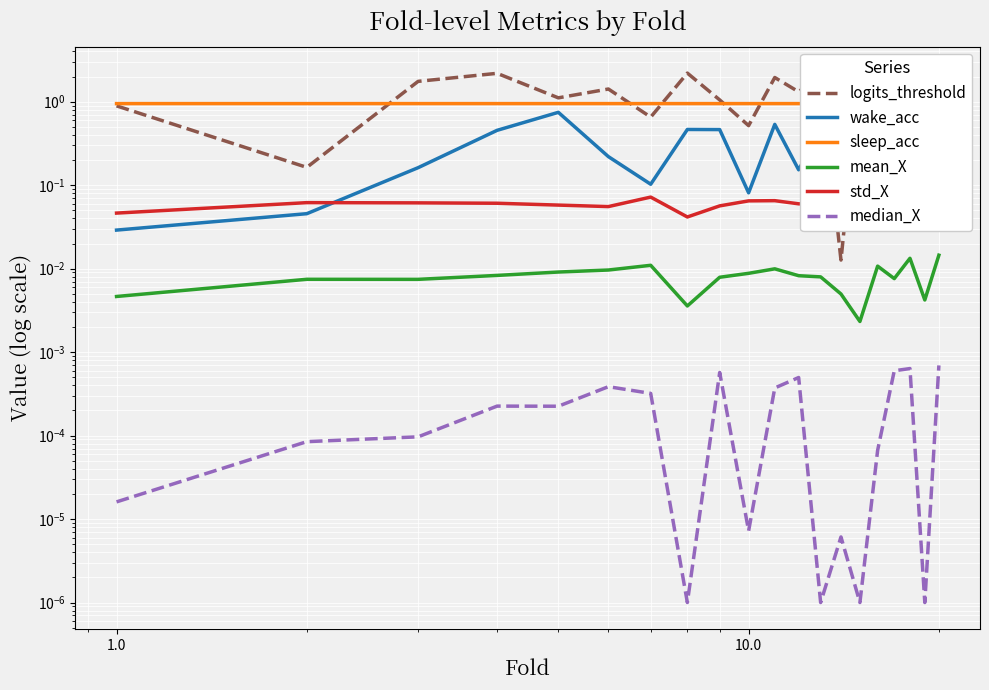

Is the value of sleep_acc at 9 greater than the value of mean_X at 7?

Yes